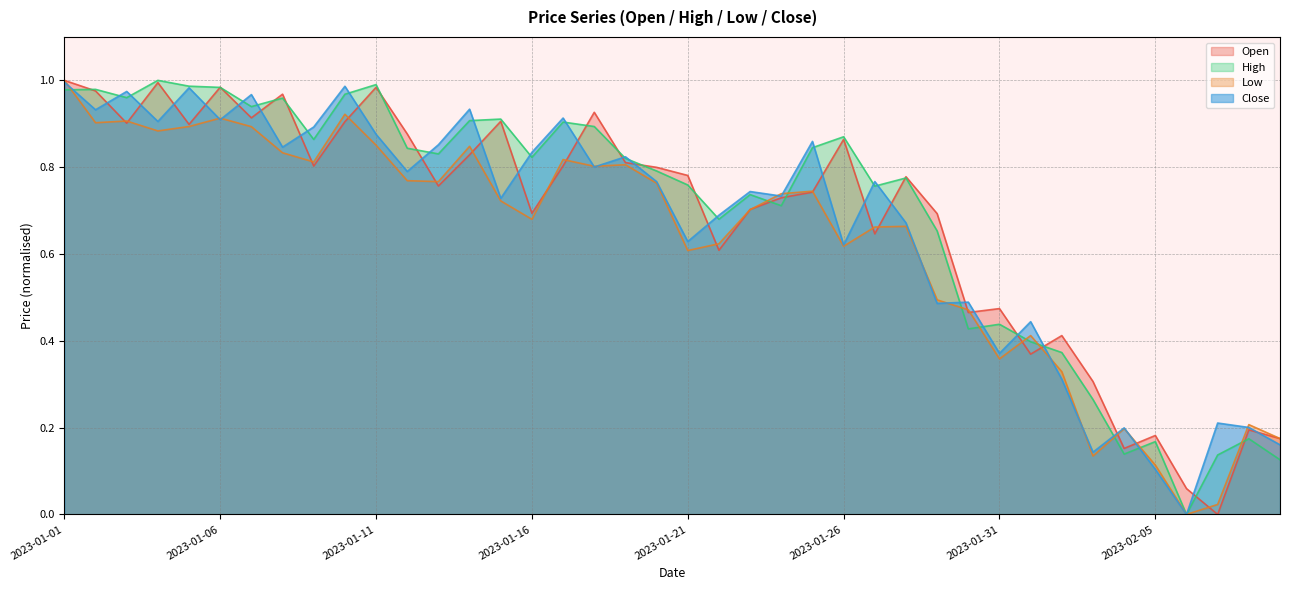

How many distinct data groups are displayed?

4